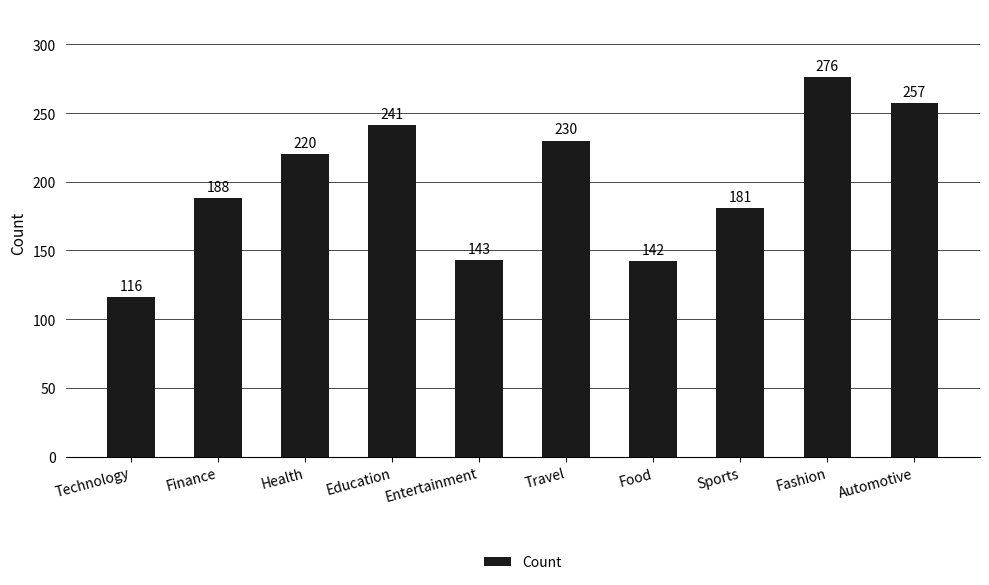

What is the minimum value shown in the chart?

116